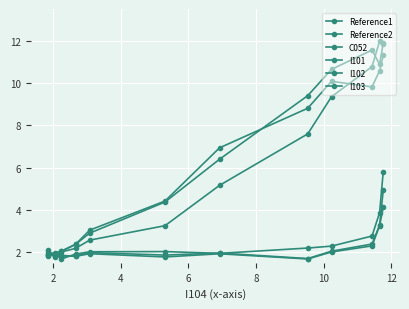

Which series ends up on top after the final intersection of I102 and I101?

I102